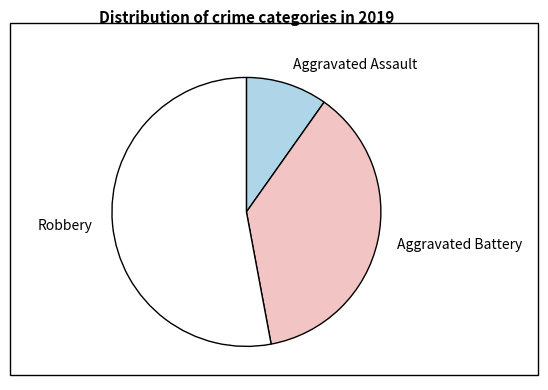

Which slice is the smallest?

Aggravated Assault